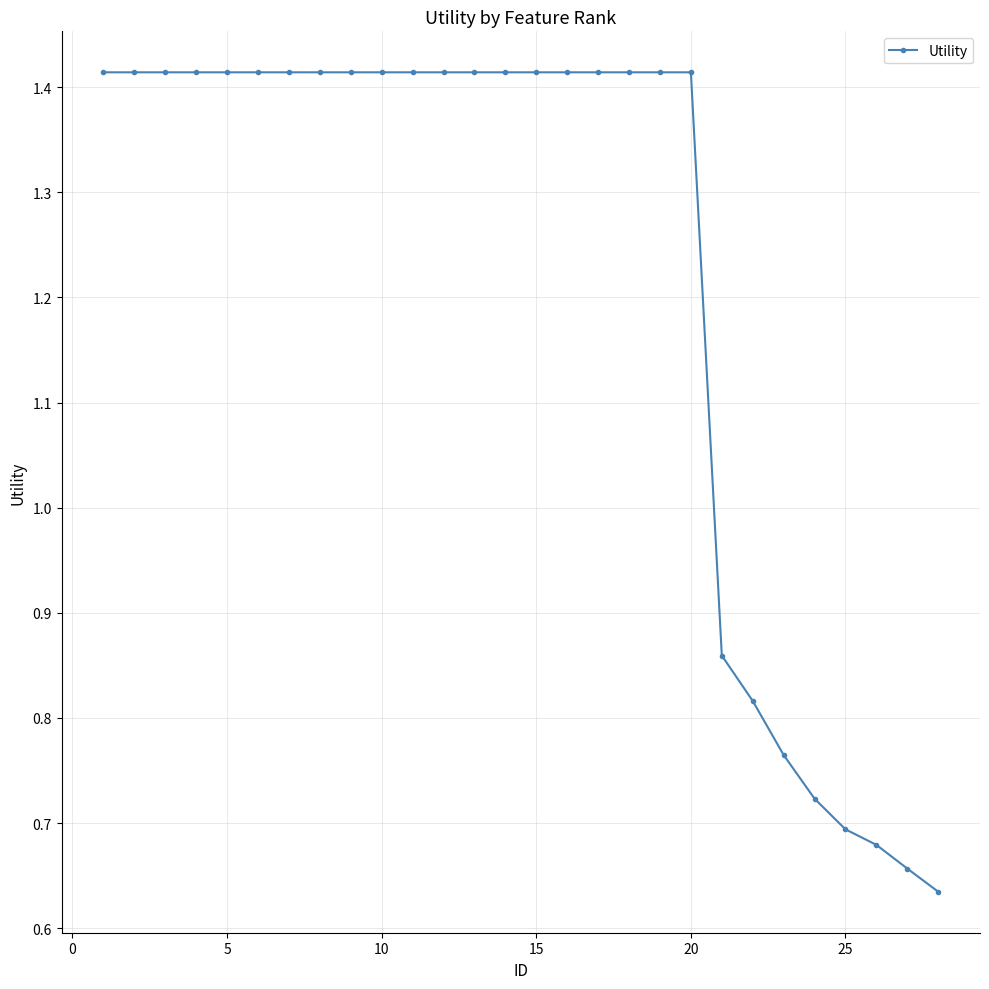

What is the average value?

1.2